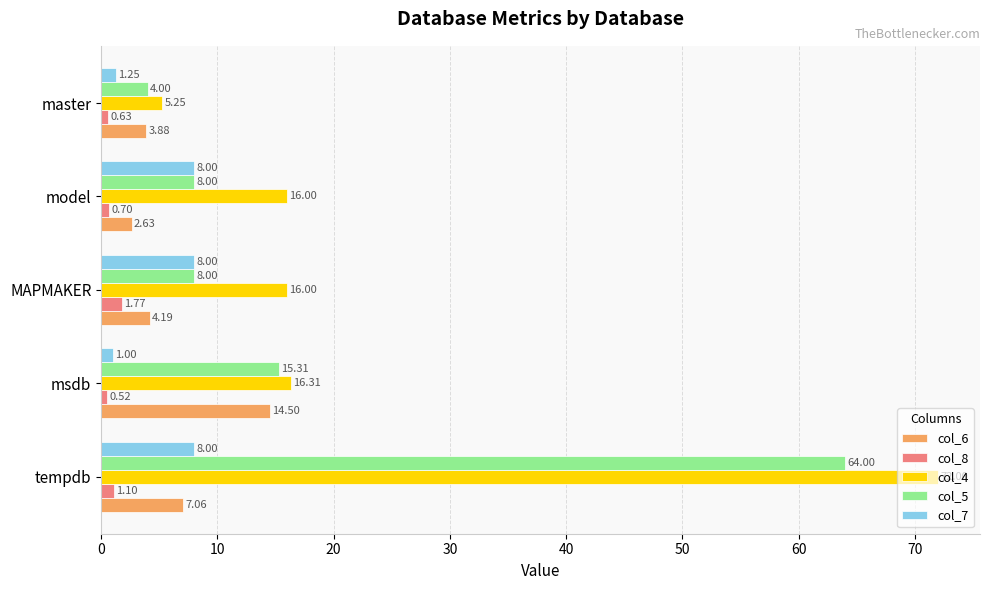

What is the greatest value displayed?

72.0